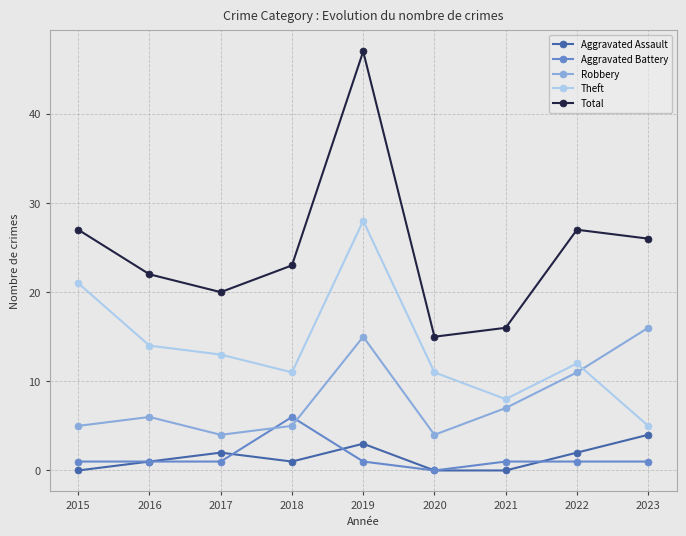

Reading left to right, what are all the values shown in this chart?

Aggravated Assault: 0	1	2	1	3	0	0	2	4
Aggravated Battery: 1	1	1	6	1	0	1	1	1
Robbery: 5	6	4	5	15	4	7	11	16
Theft: 21	14	13	11	28	11	8	12	5
Total: 27	22	20	23	47	15	16	27	26